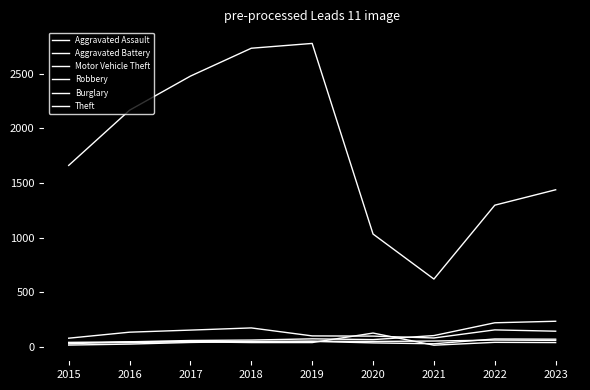

What is the value of the Burglary point at the 8th from the left?

41